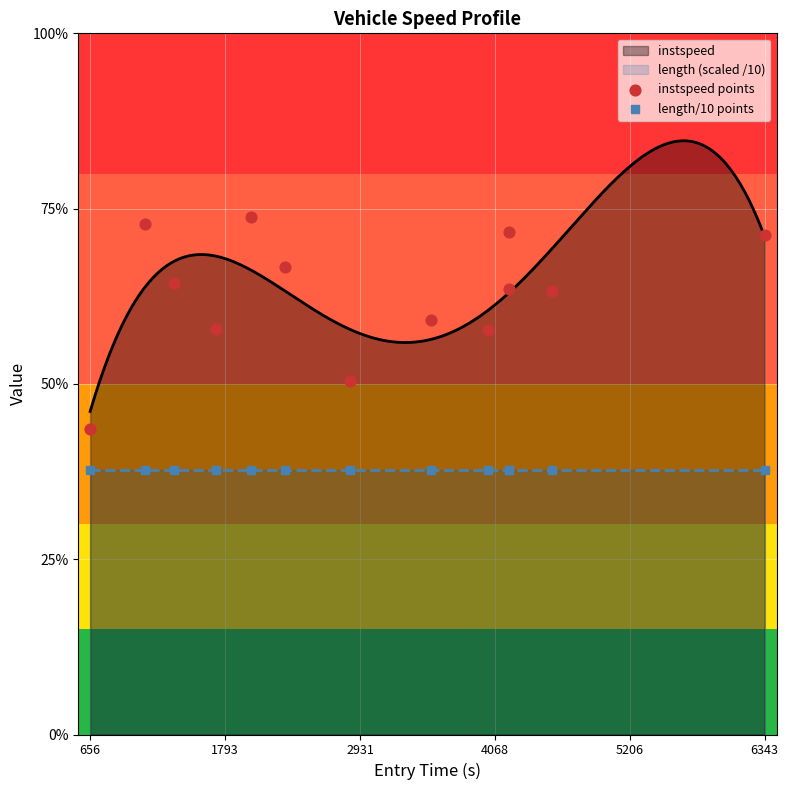

Is the value of instspeed points at 9 greater than the value of length/10 points at 1793?

Yes